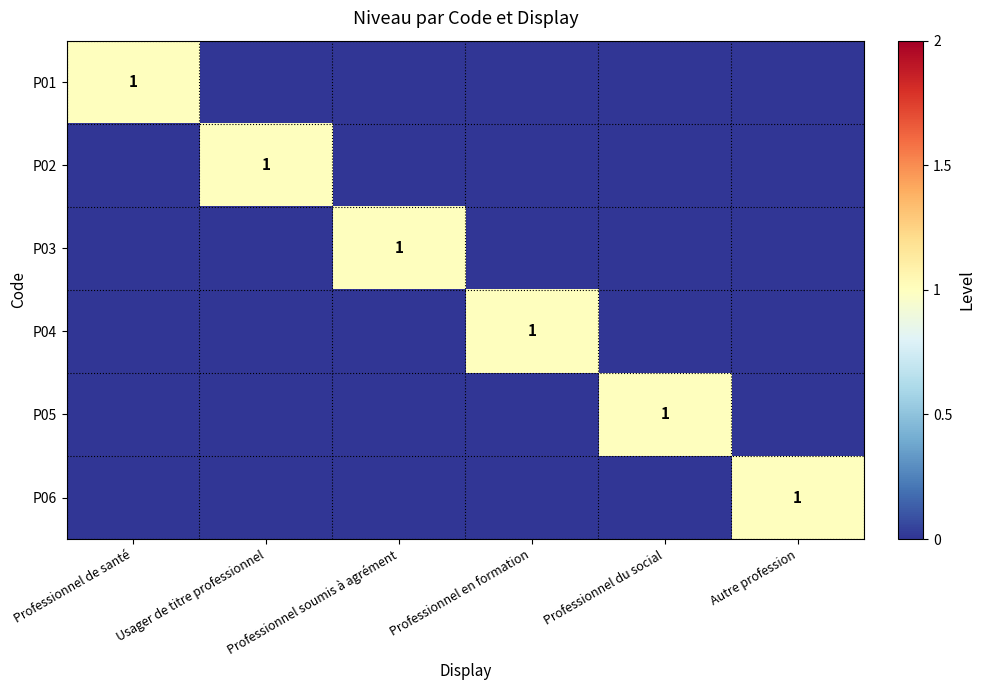

The P02 series shows 0 at Usager de titre professionnel. True or false?

False